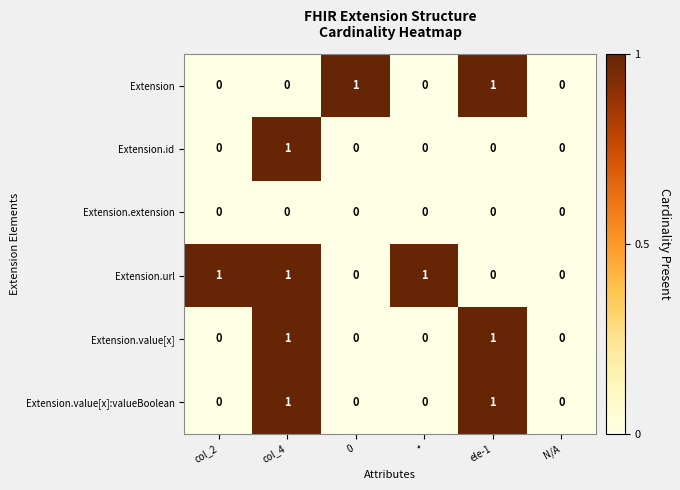

At which category is the sum across all series the highest?

col_4